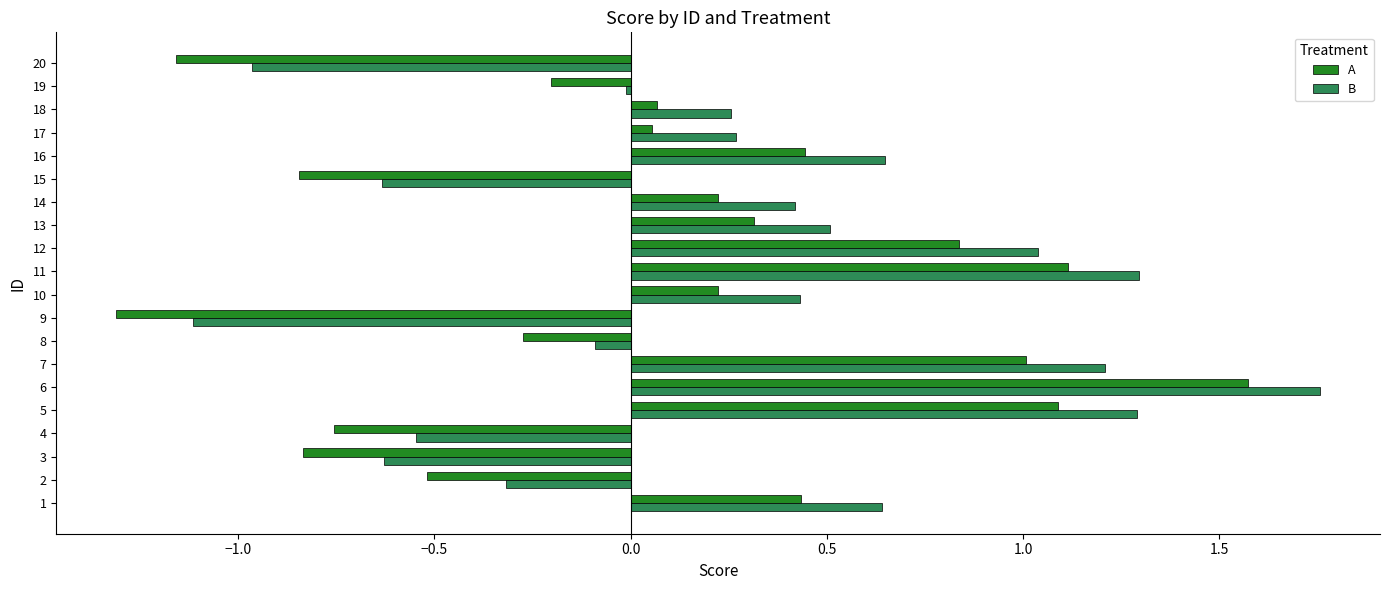

Is it true that B equals -0.2 at 14?

False